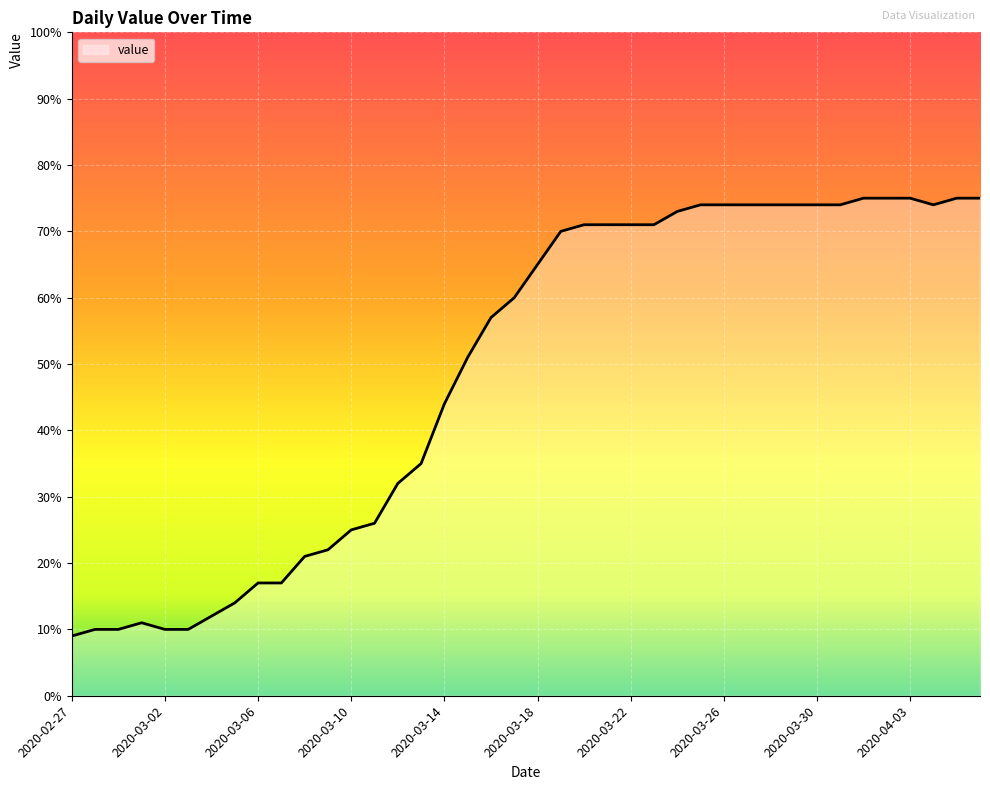

How many lines are shown in the chart?

1